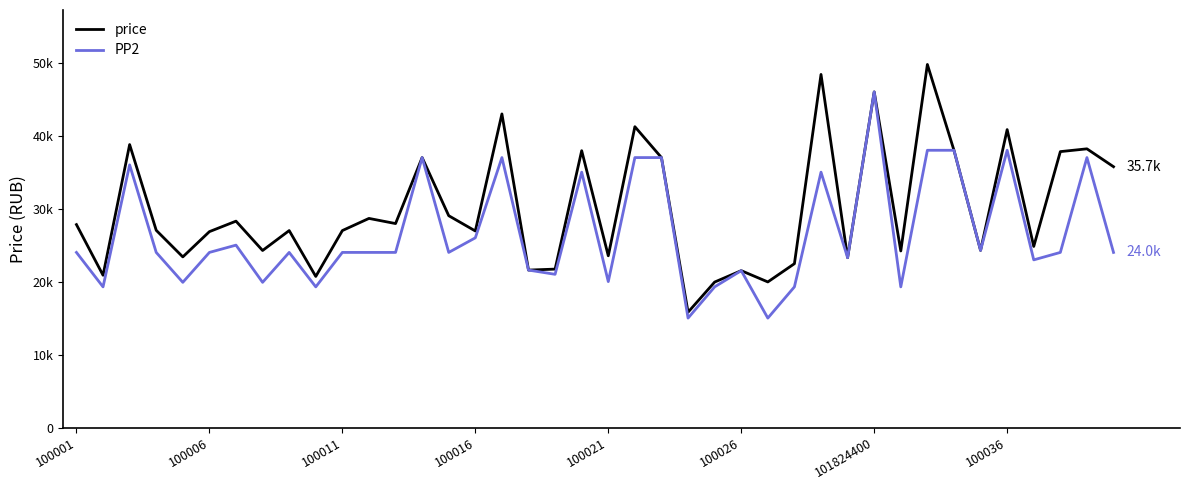

Which series has the widest spread of values?

price